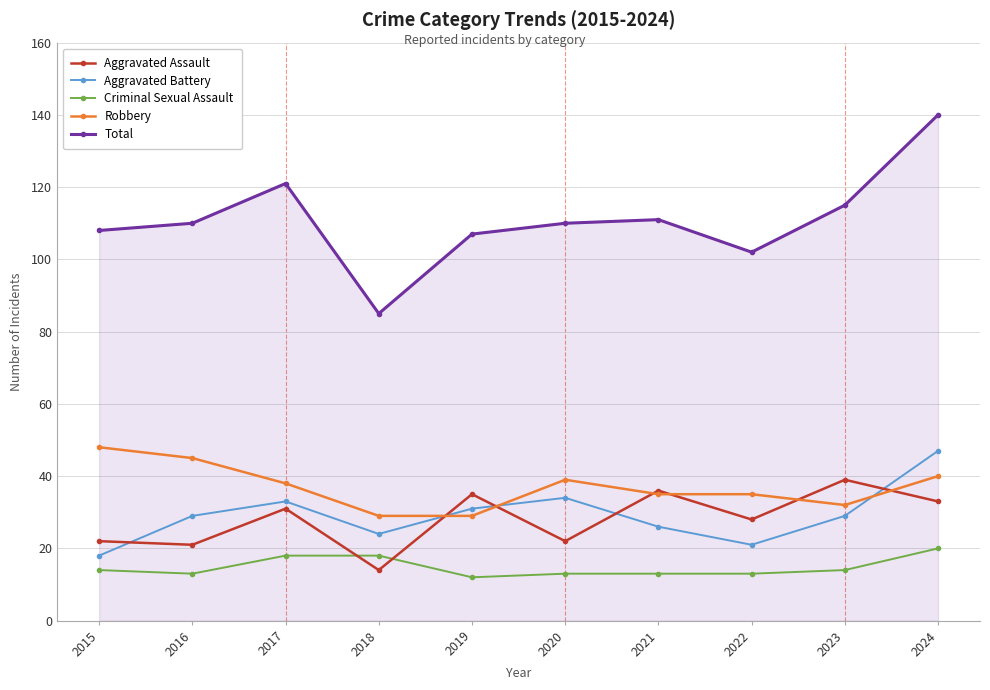

How many lines are shown in the chart?

5